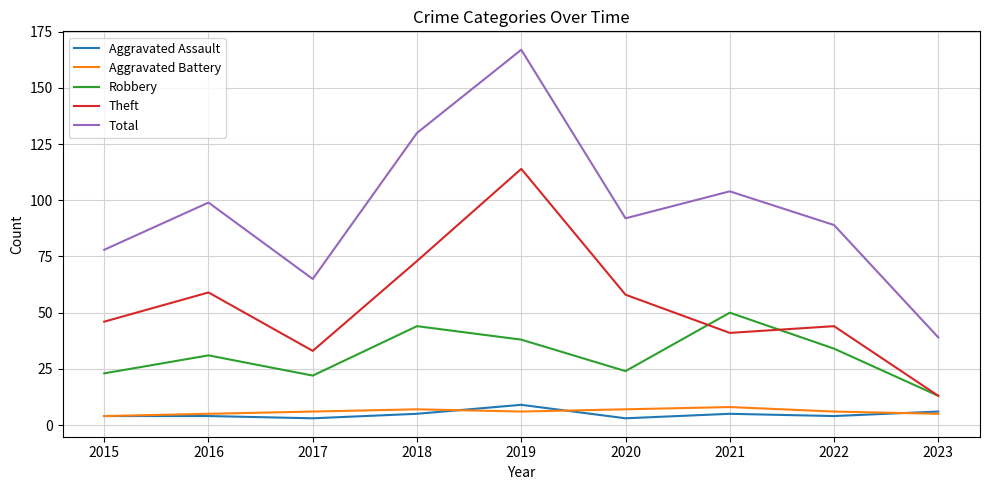

What is the difference between the maximum and minimum values in the Aggravated Assault series?

6